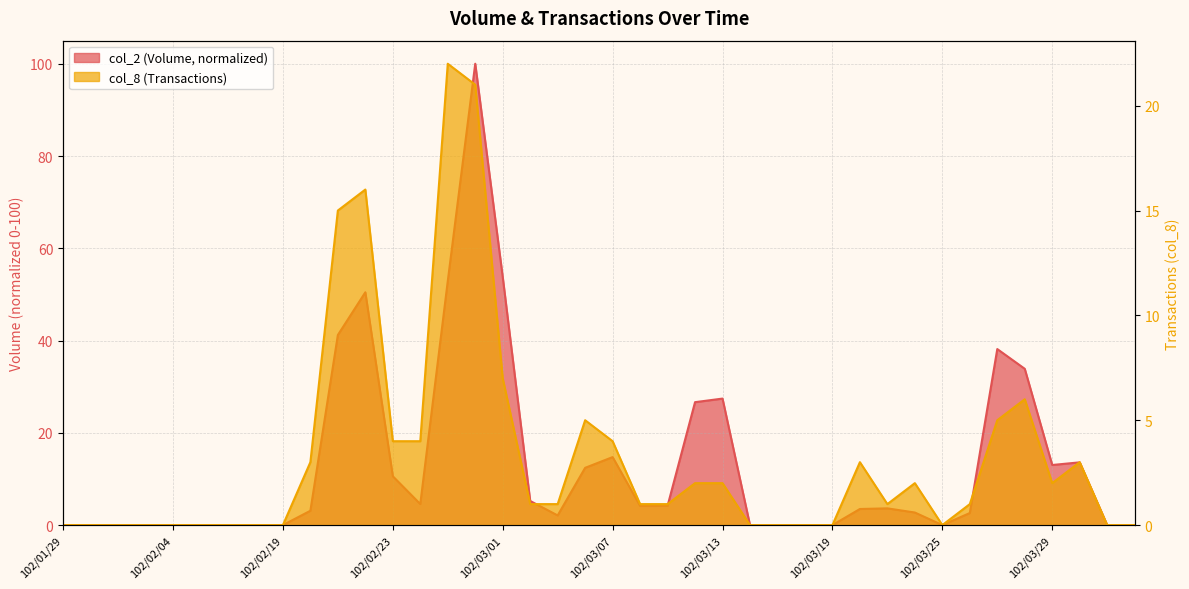

At how many categories does at least one series exceed 66?

1